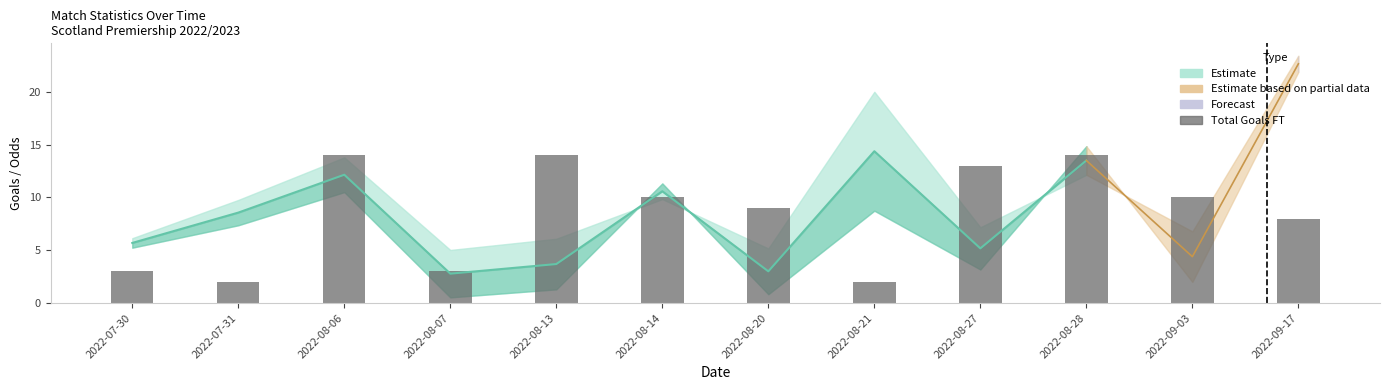

What is the change in value from 2022-08-13 to 2022-09-03?

-4